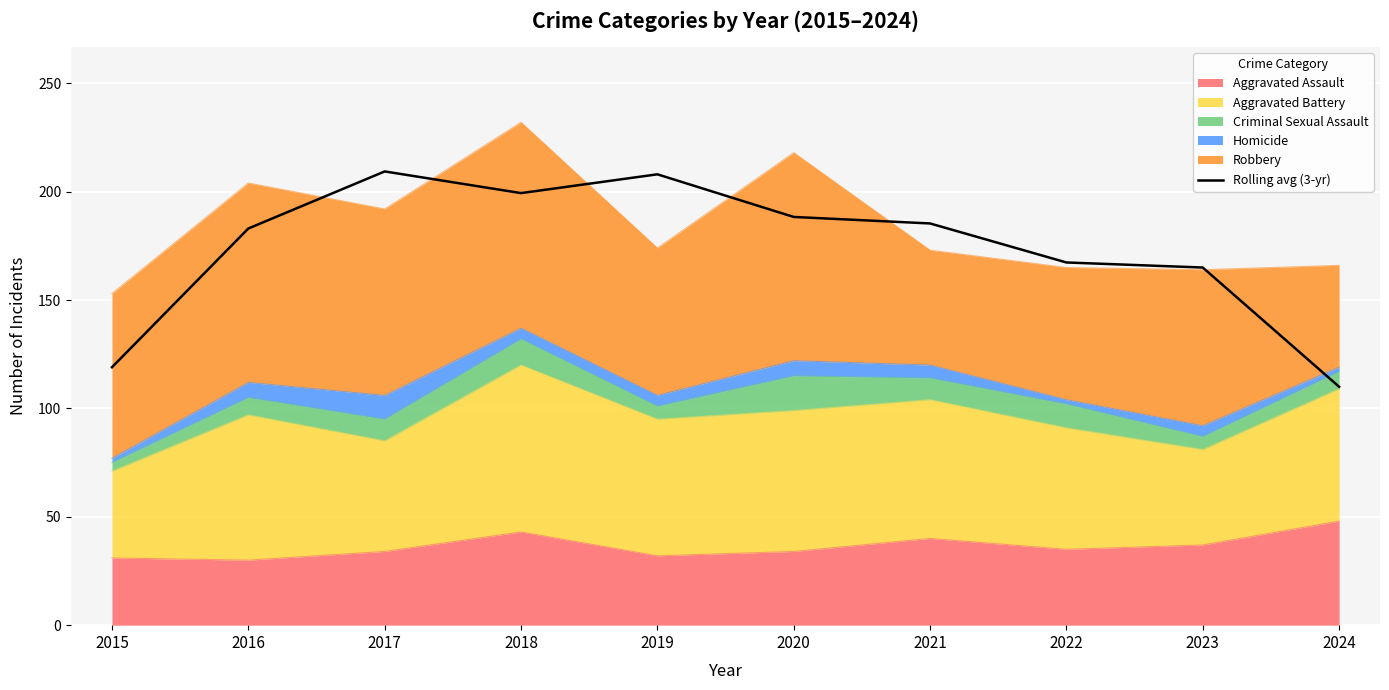

True or false: the data shows 183.0 at 2016.

True